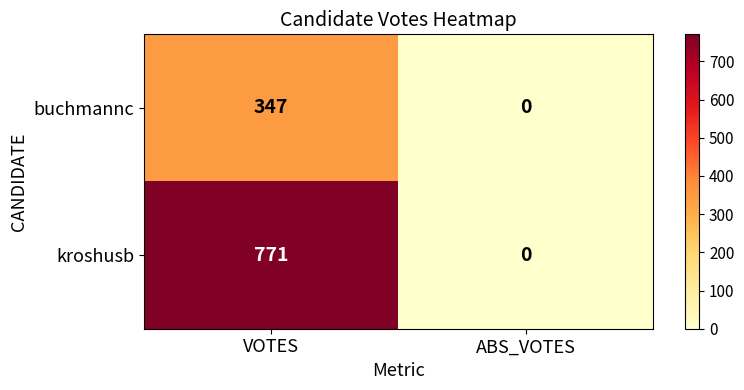

The buchmannc series shows 0 at ABS_VOTES. True or false?

True